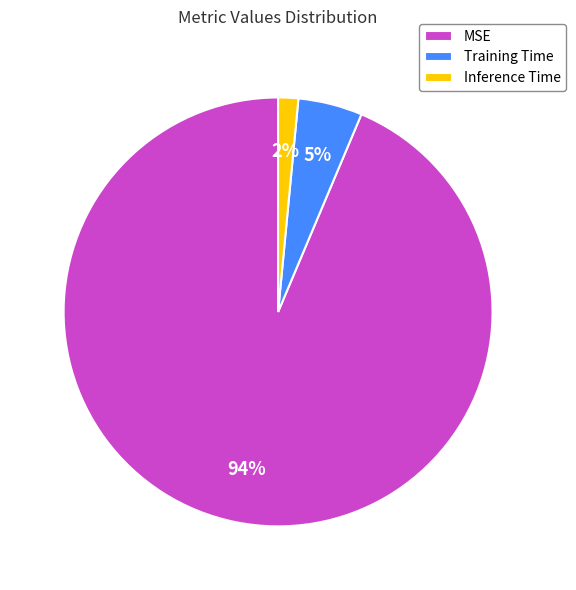

What is the majority slice?

MSE